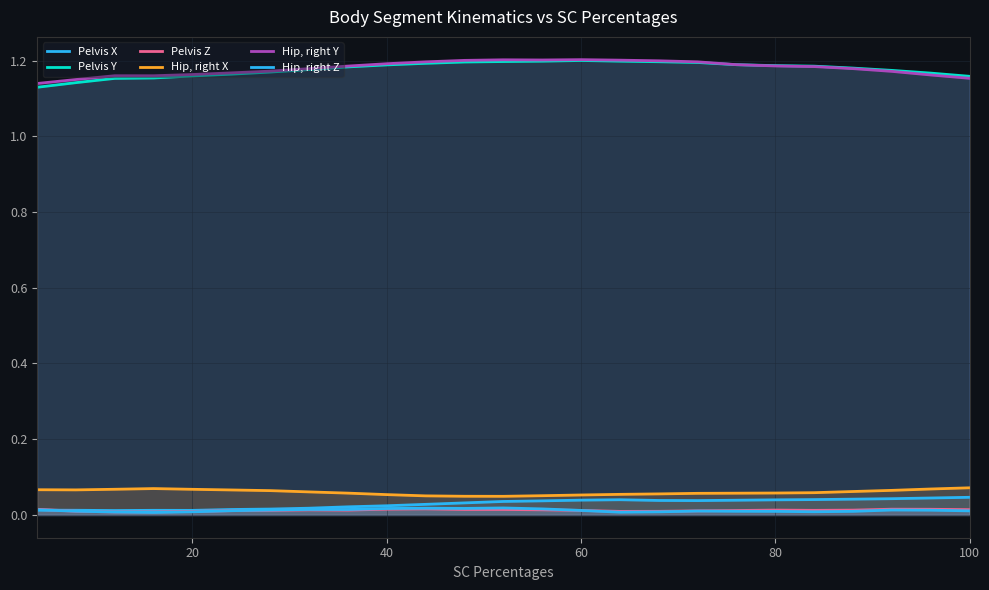

How many interior local peaks does the Pelvis X series have?

2